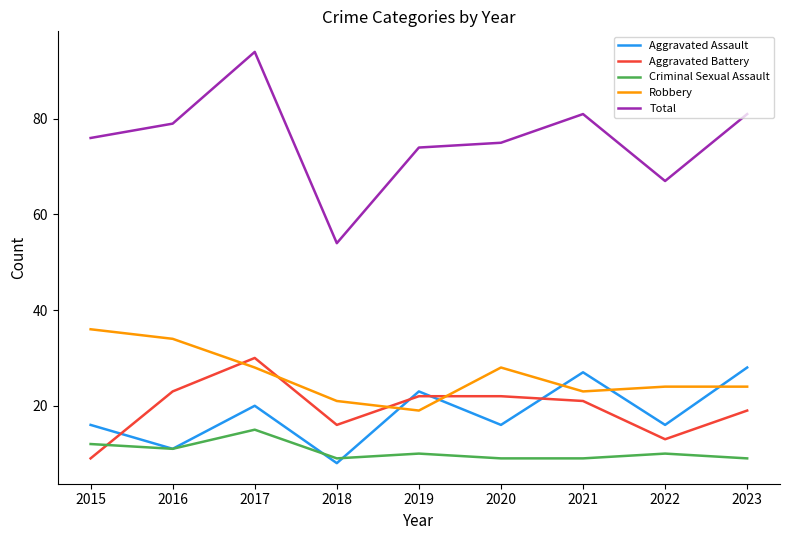

Which series ends up on top after the final intersection of Aggravated Battery and Robbery?

Robbery